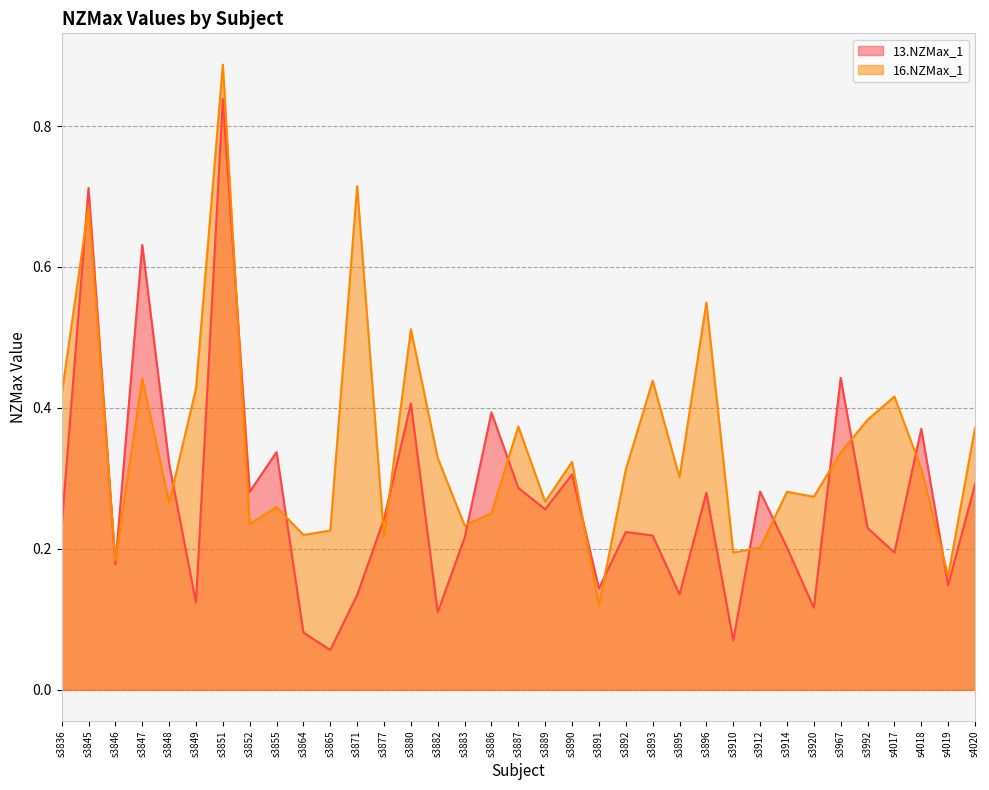

Reading left to right, list all the values displayed in this chart.

13.NZMax_1: 0.2	0.7	0.2	0.6	0.3	0.1	0.8	0.3	0.3	0.1	0.1	0.1	0.2	0.4	0.1	0.2	0.4	0.3	0.3	0.3	0.1	0.2	0.2	0.1	0.3	0.1	0.3	0.2	0.1	0.4	0.2	0.2	0.4	0.1	0.3
16.NZMax_1: 0.4	0.7	0.2	0.4	0.3	0.4	0.9	0.2	0.3	0.2	0.2	0.7	0.2	0.5	0.3	0.2	0.3	0.4	0.3	0.3	0.1	0.3	0.4	0.3	0.5	0.2	0.2	0.3	0.3	0.3	0.4	0.4	0.3	0.2	0.4